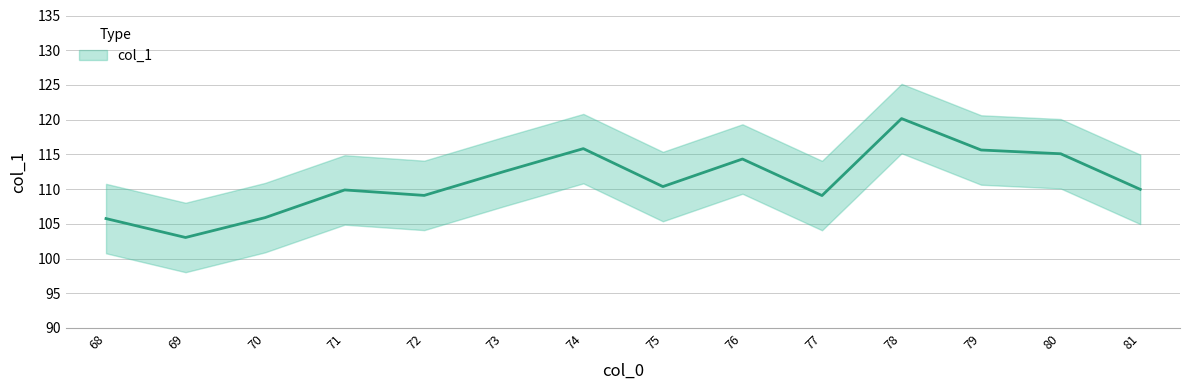

What is the difference between the maximum and minimum values?

17.1